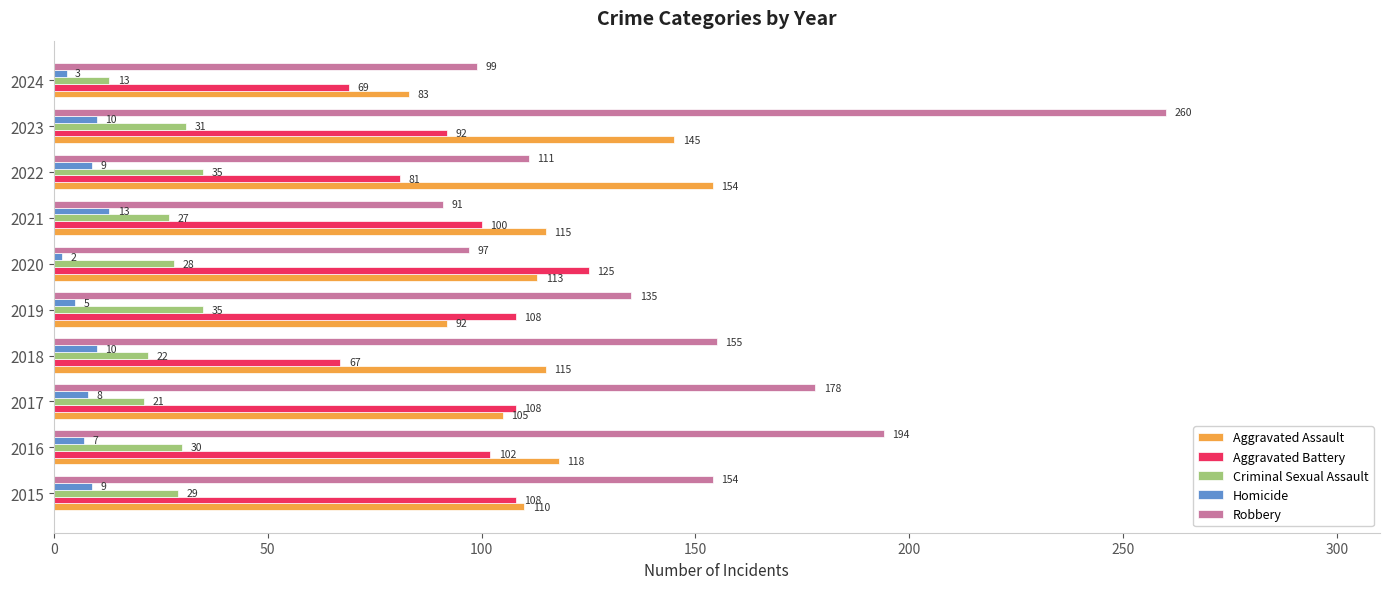

The Homicide series shows 5 at 2019. True or false?

True